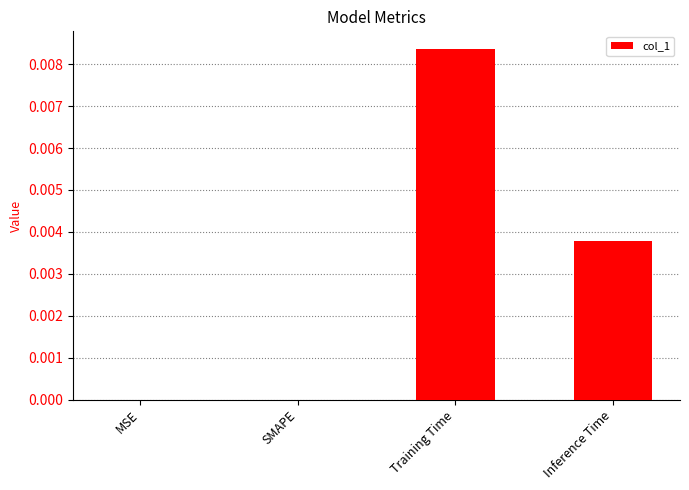

Is it true that the value at SMAPE is 0.0?

True